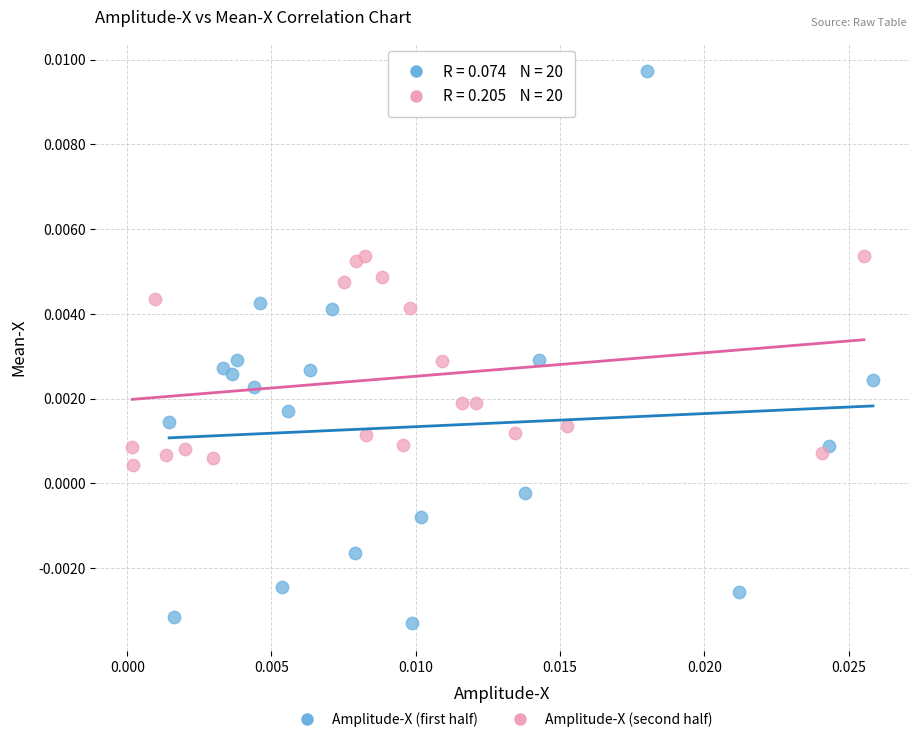

Which series reaches the maximum Y coordinate?

Amplitude-X (first half)